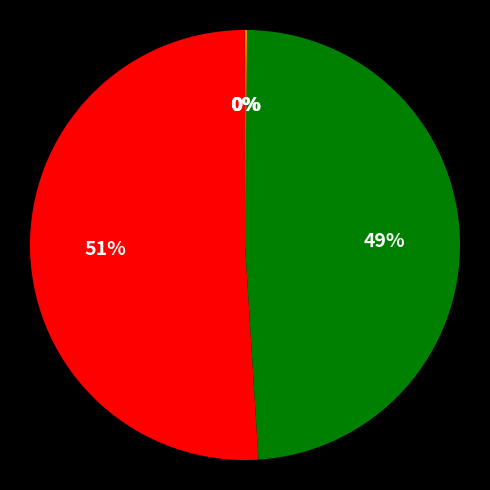

To the nearest percent, what is the average slice percentage?

20%